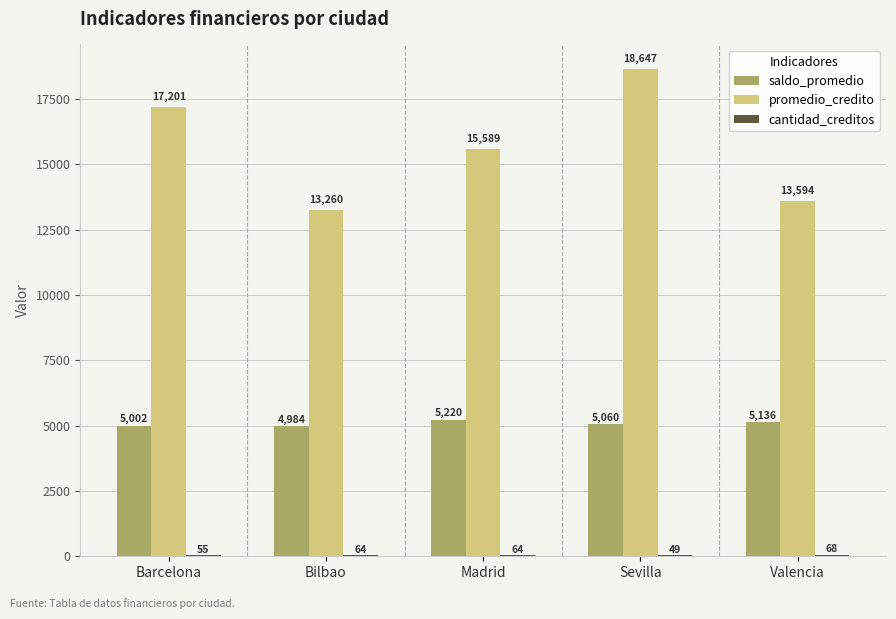

At which category is the sum across all series the highest?

Sevilla